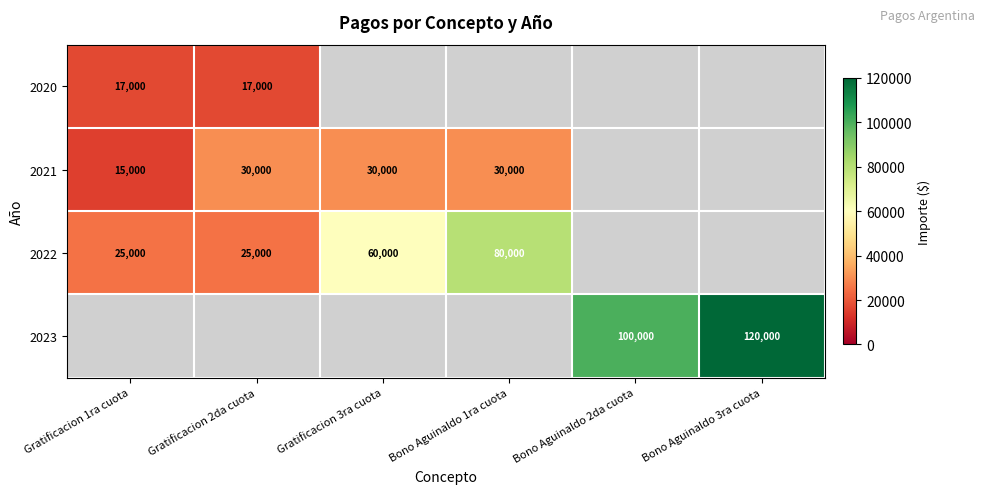

True or false: 2021 has a value of 14107 at Gratificacion 3ra cuota.

False